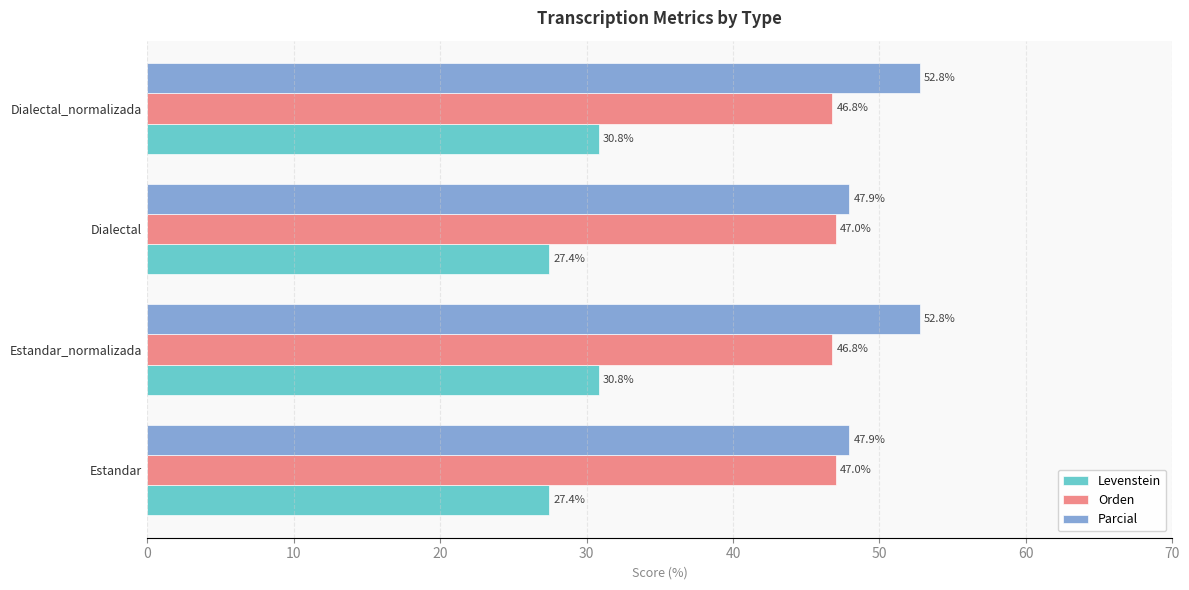

Rank the series by their average value, from lowest to highest.

Levenstein, Orden, Parcial